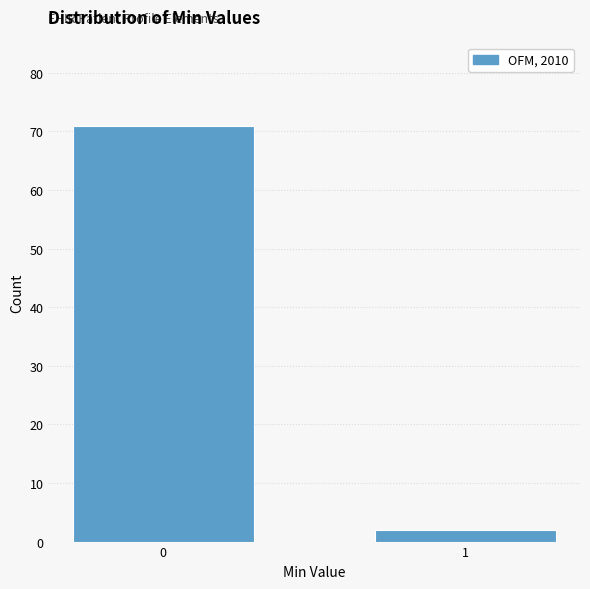

Reading left to right, what are all the values shown in this chart?

71	2